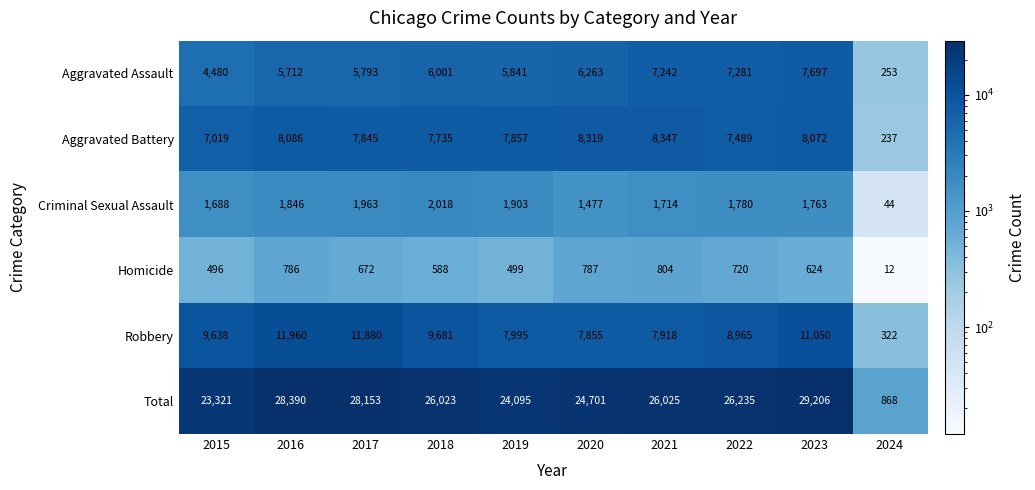

What is the difference between the Total values at 2015 and 2019?

774